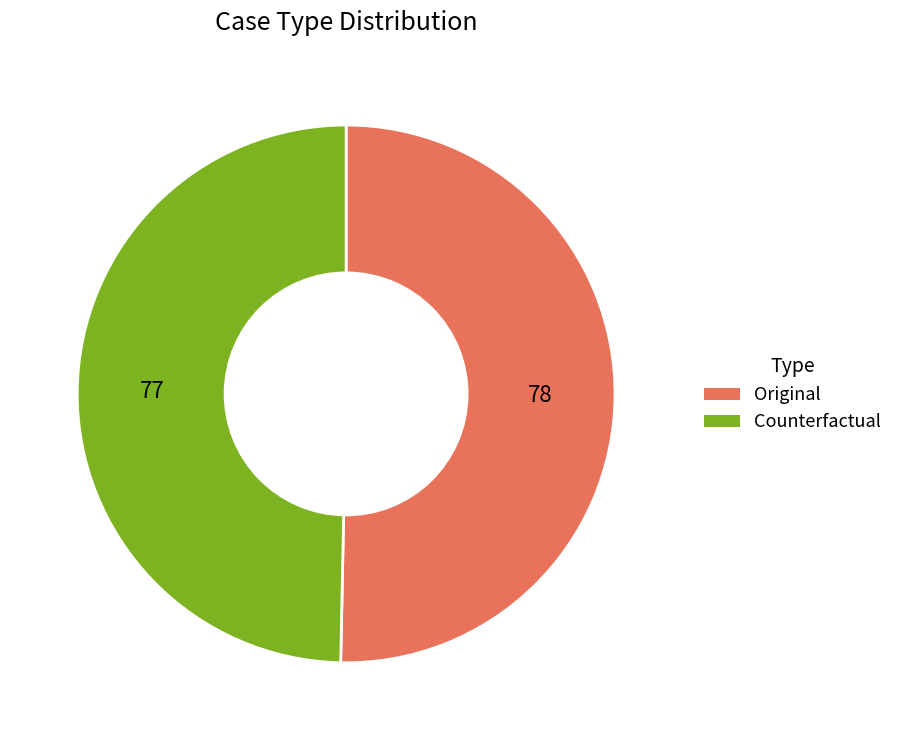

The Original slice represents 50% of the pie. True or false?

True